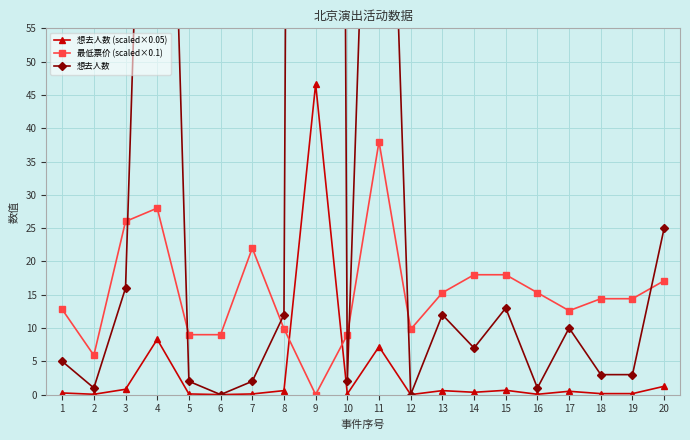

What is the sum of the 最低票价 (scaled×0.1) values at 18 and 10?

23.4